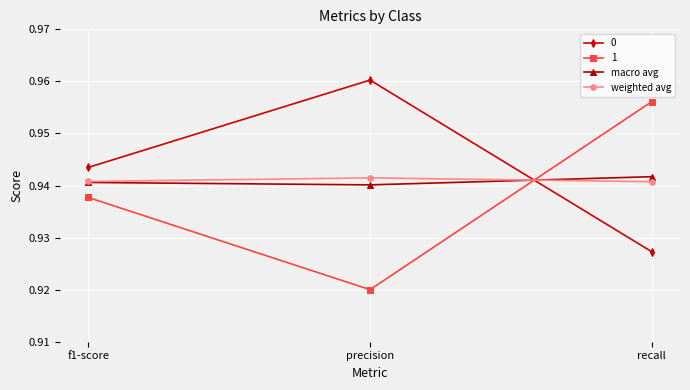

The 1 series shows 1.4 at recall. True or false?

False